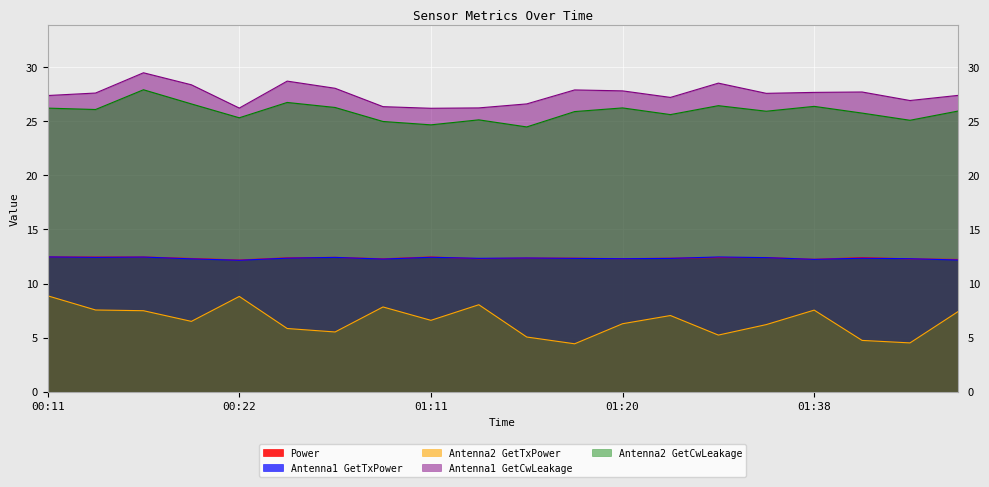

Which series has the largest range (max minus min)?

Antenna2 GetTxPower